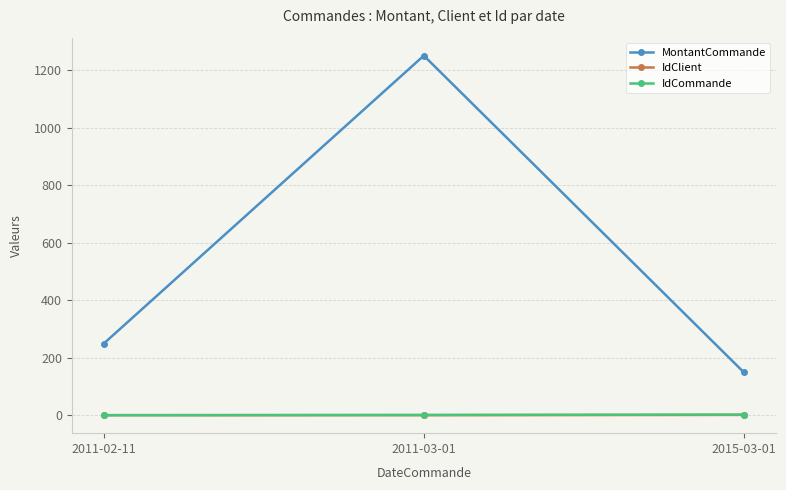

Which series has the largest total across all categories?

MontantCommande